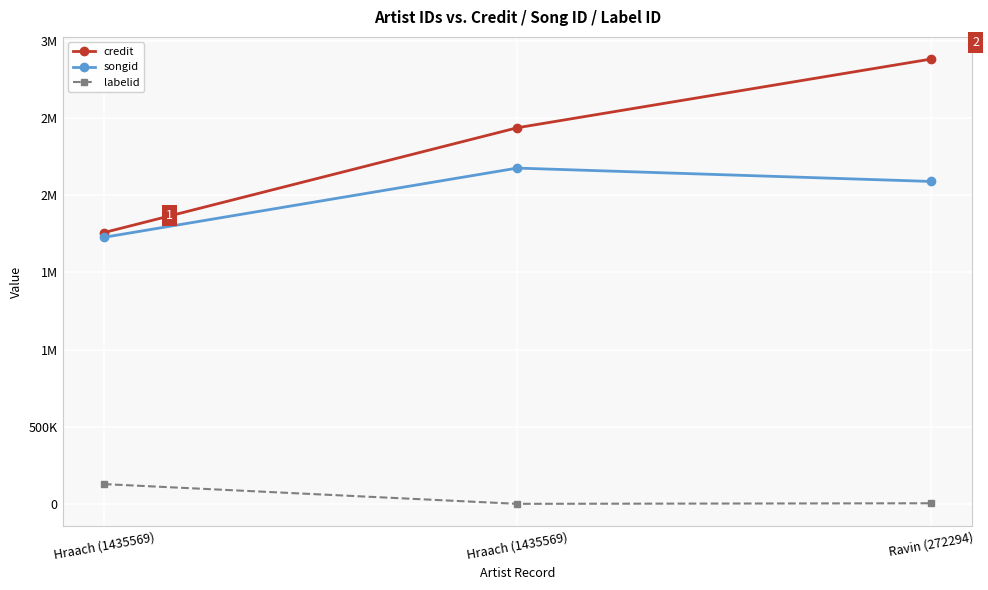

At Hraach (1435569), list the series in order from largest to smallest.

credit, songid, labelid